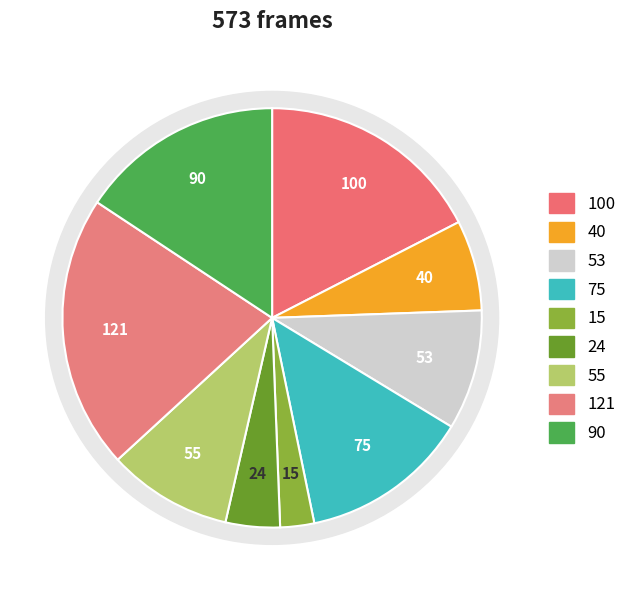

Combined, what portion of the pie is 30fps orange Medium.MOV and 30fps Orange Fast.MOV?

16.2%